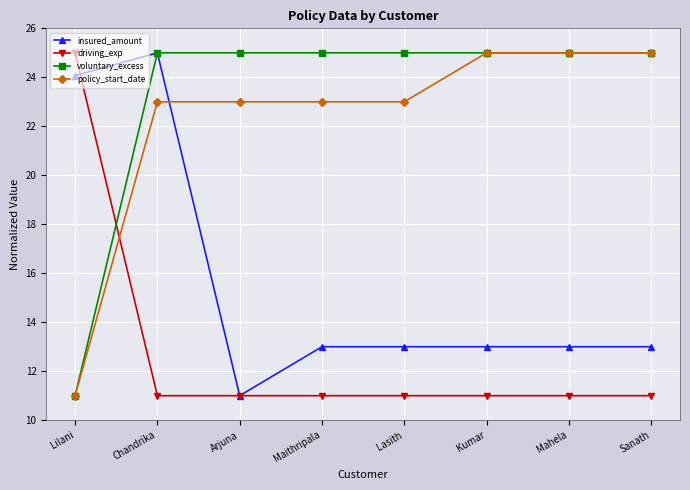

At how many categories does at least one series exceed 23?

8